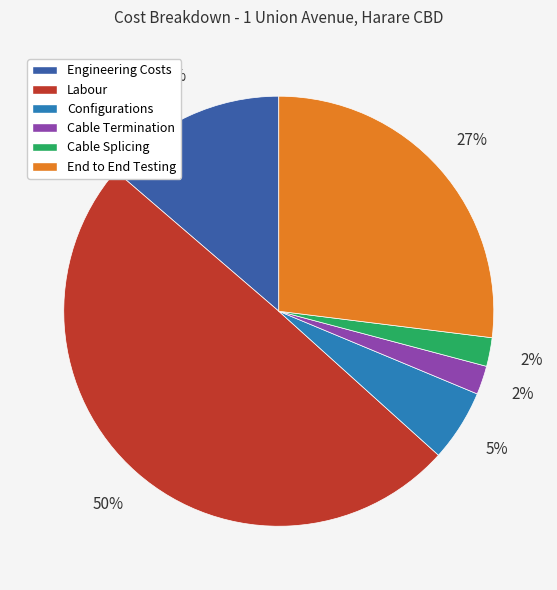

To the nearest percent, what is the average slice percentage?

17%